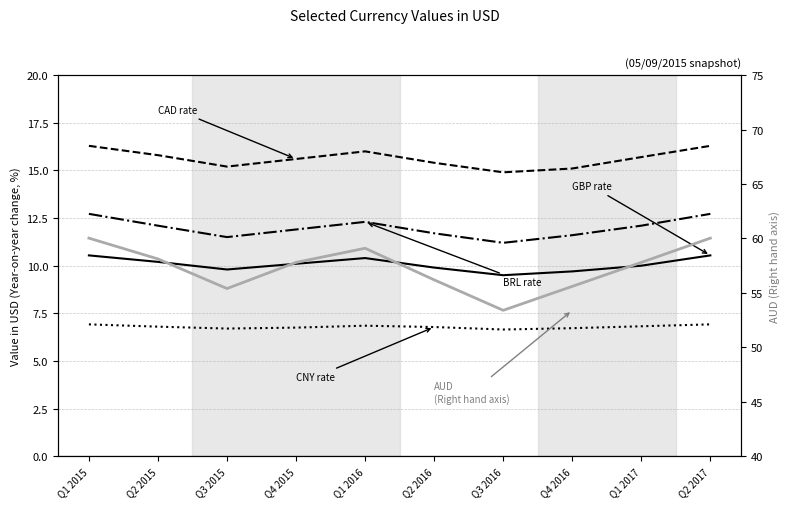

Reading right to left, transcribe all the data shown in this chart.

GBP: Q2 2017=10.5	Q1 2017=10.0	Q4 2016=9.7	Q3 2016=9.5	Q2 2016=9.9	Q1 2016=10.4	Q4 2015=10.1	Q3 2015=9.8	Q2 2015=10.2	Q1 2015=10.5
CAD: Q2 2017=16.3	Q1 2017=15.7	Q4 2016=15.1	Q3 2016=14.9	Q2 2016=15.4	Q1 2016=16.0	Q4 2015=15.6	Q3 2015=15.2	Q2 2015=15.8	Q1 2015=16.3
CNY: Q2 2017=6.9	Q1 2017=6.8	Q4 2016=6.7	Q3 2016=6.7	Q2 2016=6.8	Q1 2016=6.8	Q4 2015=6.8	Q3 2015=6.7	Q2 2015=6.8	Q1 2015=6.9
BRL: Q2 2017=12.7	Q1 2017=12.1	Q4 2016=11.6	Q3 2016=11.2	Q2 2016=11.7	Q1 2016=12.3	Q4 2015=11.9	Q3 2015=11.5	Q2 2015=12.1	Q1 2015=12.7
AUD: Q2 2017=60.0	Q1 2017=57.8	Q4 2016=55.6	Q3 2016=53.4	Q2 2016=56.2	Q1 2016=59.1	Q4 2015=57.8	Q3 2015=55.4	Q2 2015=58.1	Q1 2015=60.0